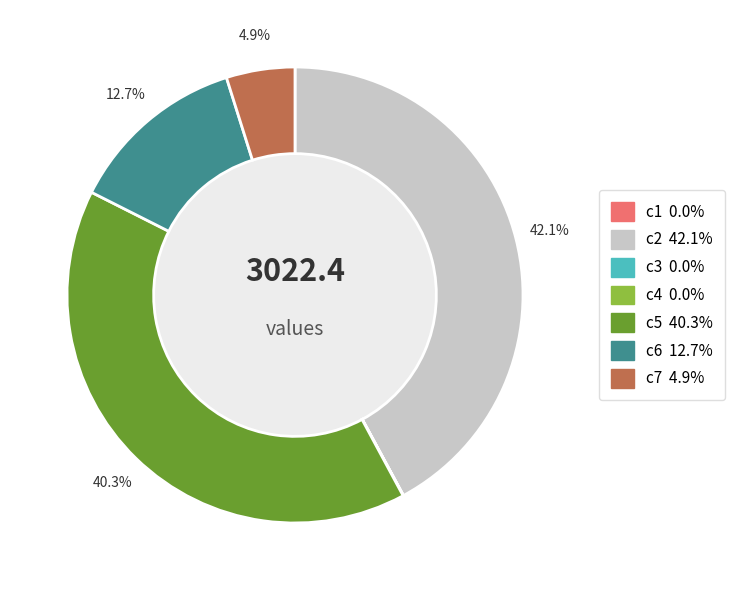

To the nearest percent, what is the difference between the largest and smallest slice percentages?

42%